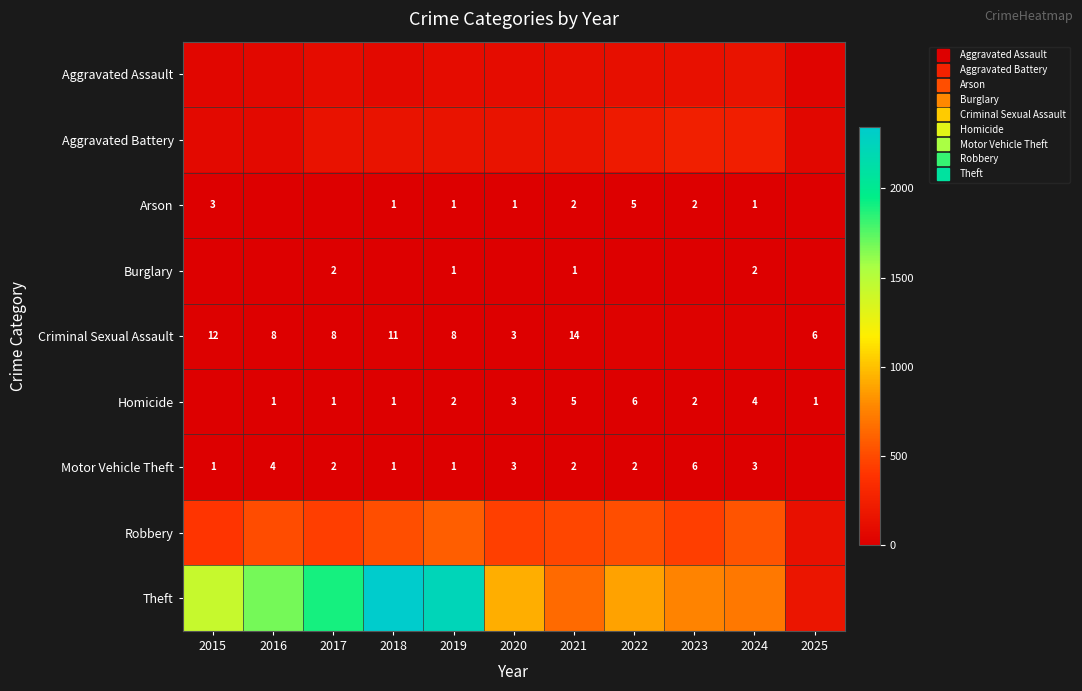

What is the sum of all Aggravated Battery values?

1653